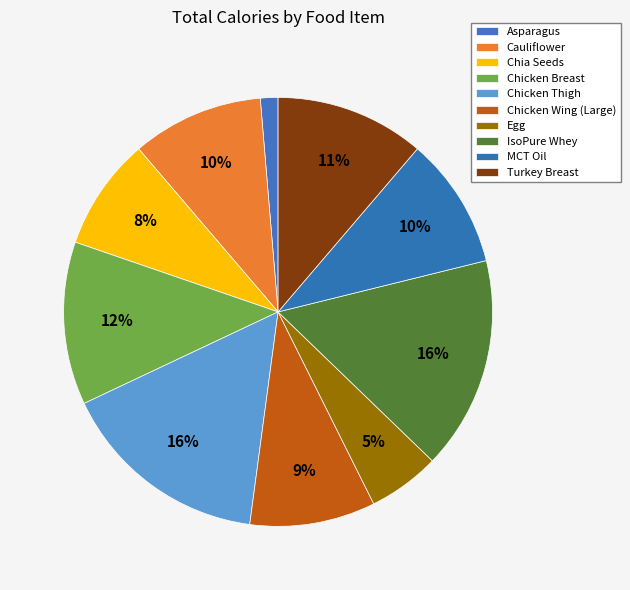

True or false: Cauliflower accounts for 10% of the total.

True